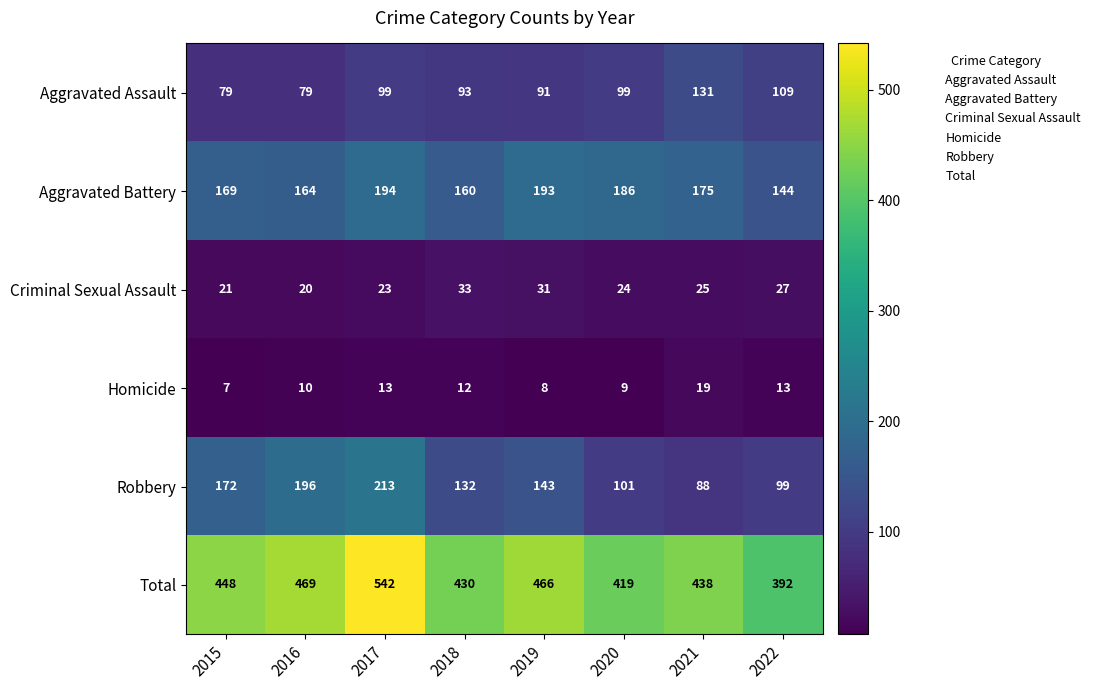

Rank the series by their maximum value, from highest to lowest.

Total, Robbery, Aggravated Battery, Aggravated Assault, Criminal Sexual Assault, Homicide